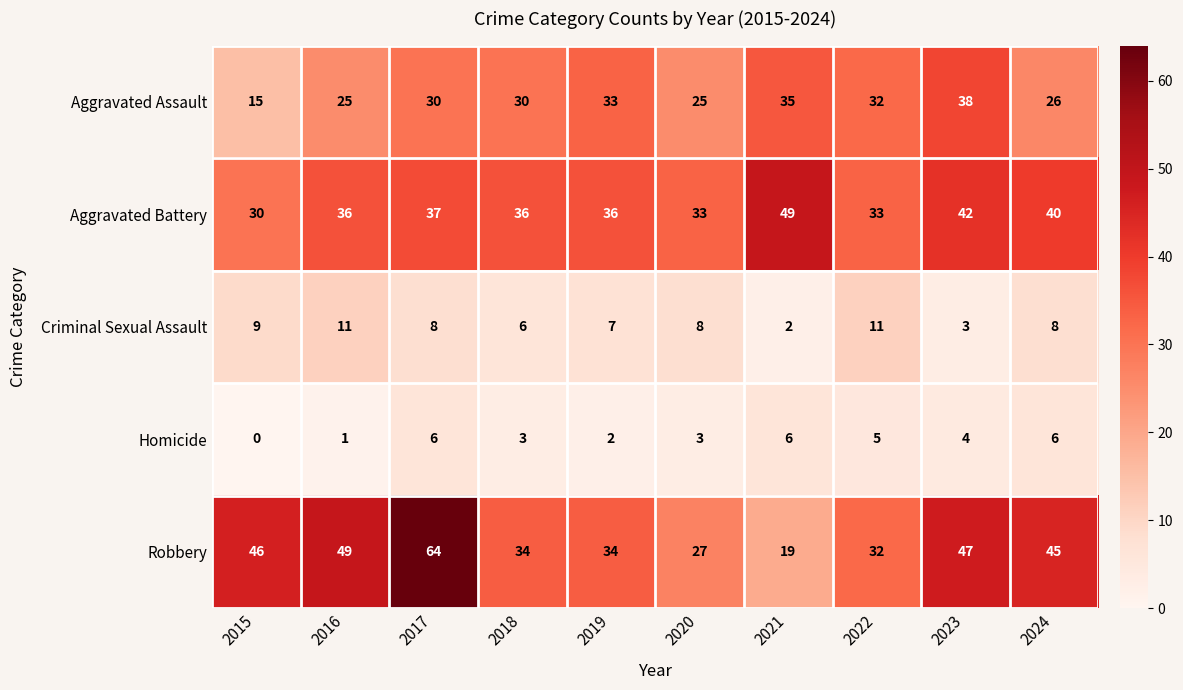

Count the Aggravated Battery values in the range 33 to 40.

7